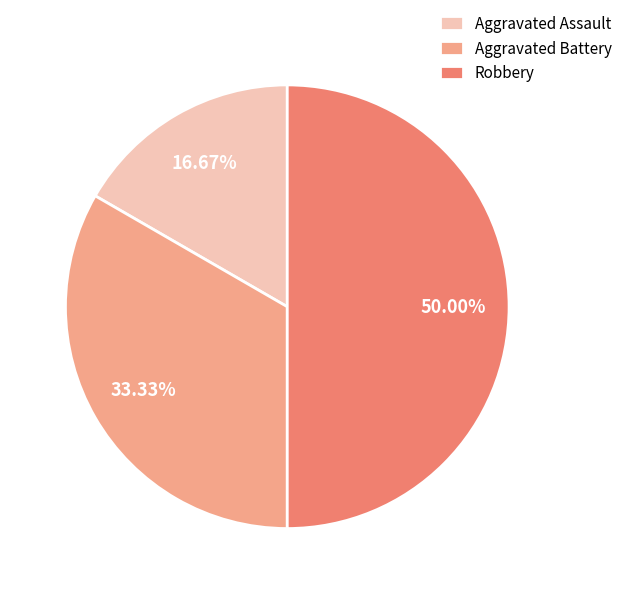

Which category has the biggest portion of the pie?

Robbery